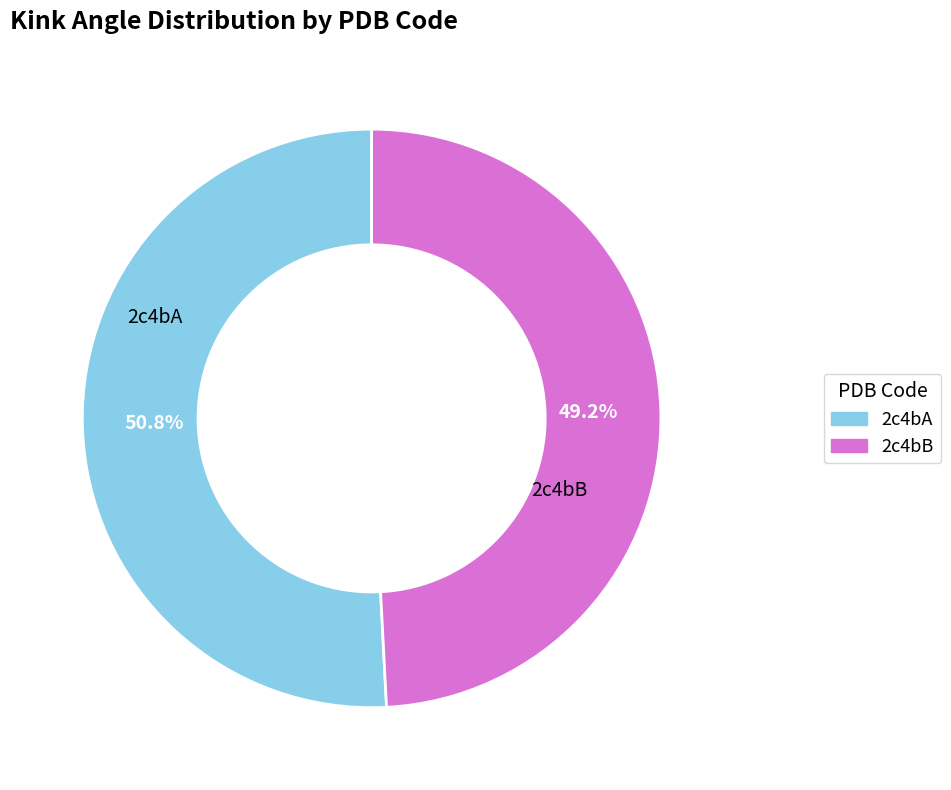

Rank the categories by value from lowest to highest.

2c4bB, 2c4bA